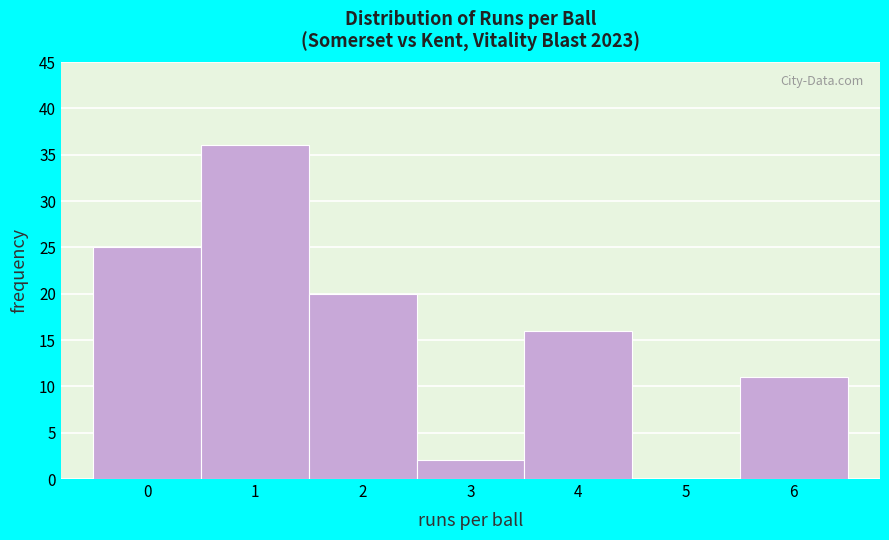

Reading left to right, what are all the values shown in this chart?

0=25	1=36	2=20	3=2	4=16	5=0	6=11